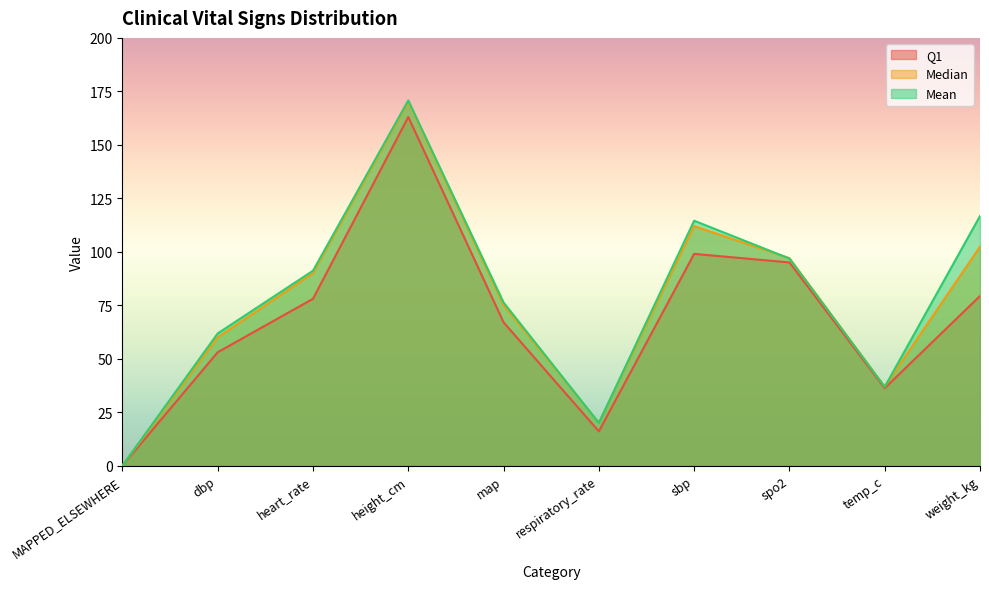

Between respiratory_rate and sbp, which is larger?

sbp